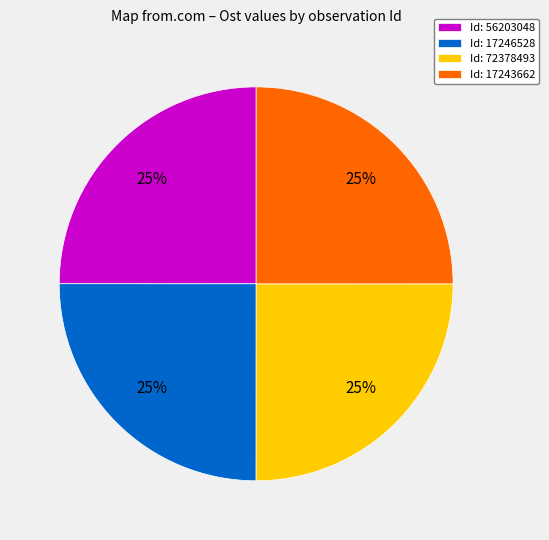

Count the number of slices in the pie.

4